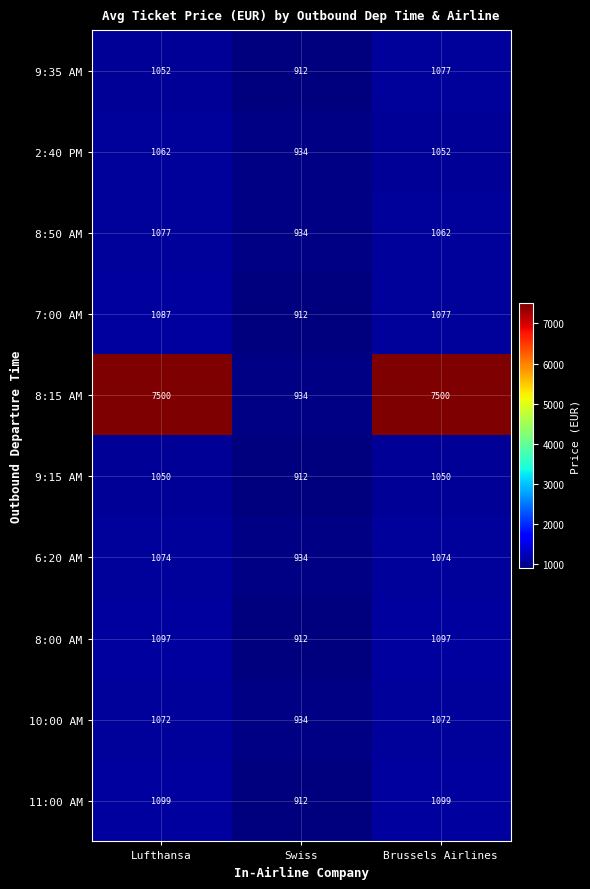

Reading left to right, list all the values displayed in this chart.

9:35 AM: Lufthansa=1052	Swiss=912	Brussels Airlines=1077
2:40 PM: Lufthansa=1062	Swiss=934	Brussels Airlines=1052
8:50 AM: Lufthansa=1077	Swiss=934	Brussels Airlines=1062
7:00 AM: Lufthansa=1087	Swiss=912	Brussels Airlines=1077
8:15 AM: Lufthansa=7500	Swiss=934	Brussels Airlines=7500
9:15 AM: Lufthansa=1050	Swiss=912	Brussels Airlines=1050
6:20 AM: Lufthansa=1074	Swiss=934	Brussels Airlines=1074
8:00 AM: Lufthansa=1097	Swiss=912	Brussels Airlines=1097
10:00 AM: Lufthansa=1072	Swiss=934	Brussels Airlines=1072
11:00 AM: Lufthansa=1099	Swiss=912	Brussels Airlines=1099